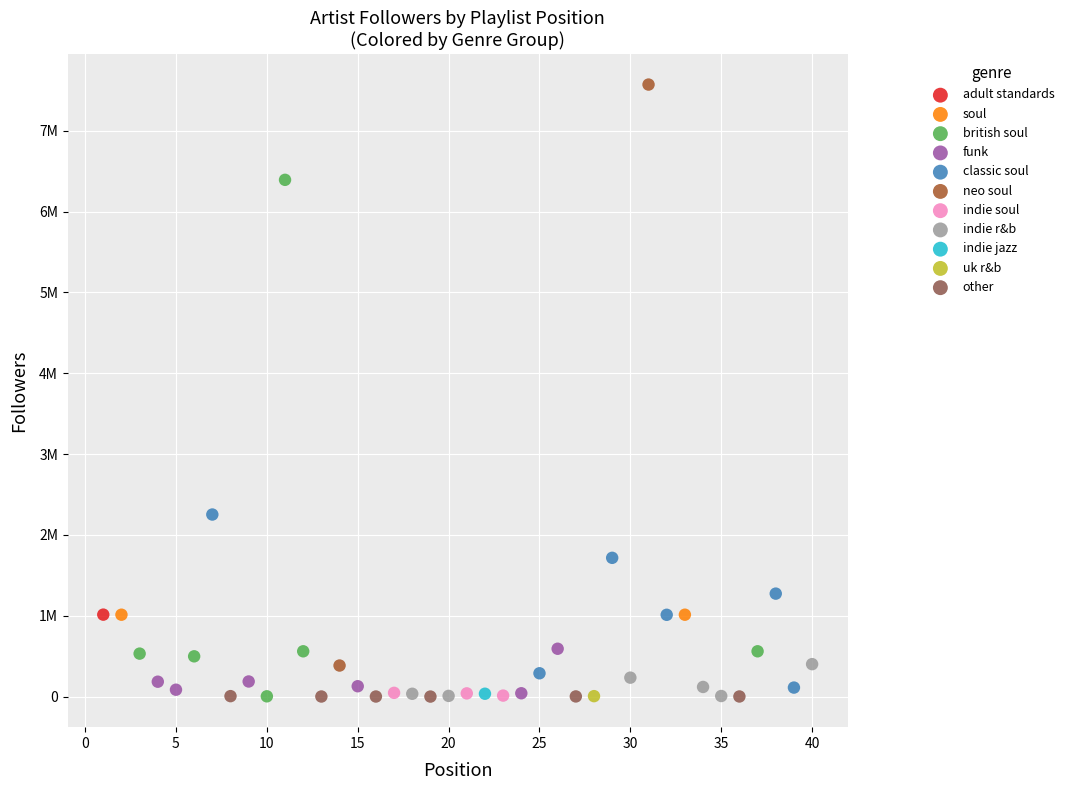

What are all the series names shown in the legend?

adult standards, soul, british soul, funk, classic soul, neo soul, indie soul, indie r&b, indie jazz, uk r&b, other